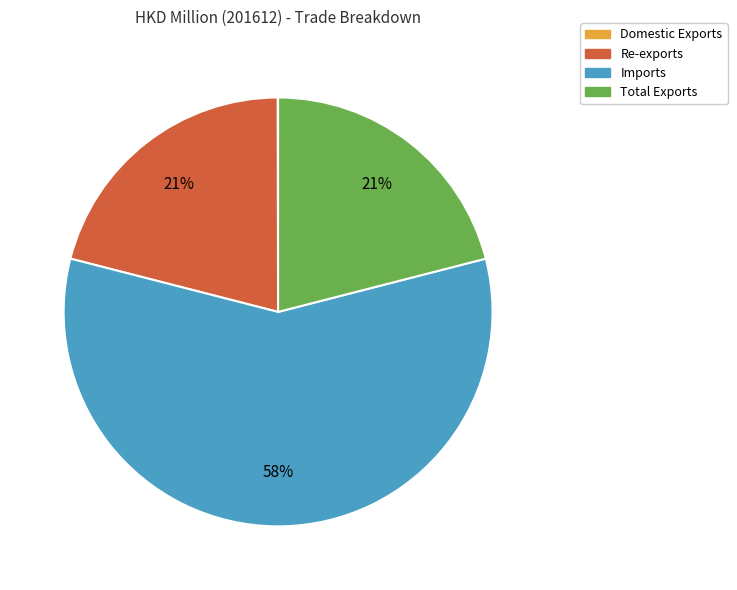

What is the ratio of the value at Imports to the value at Total Exports?

2.8